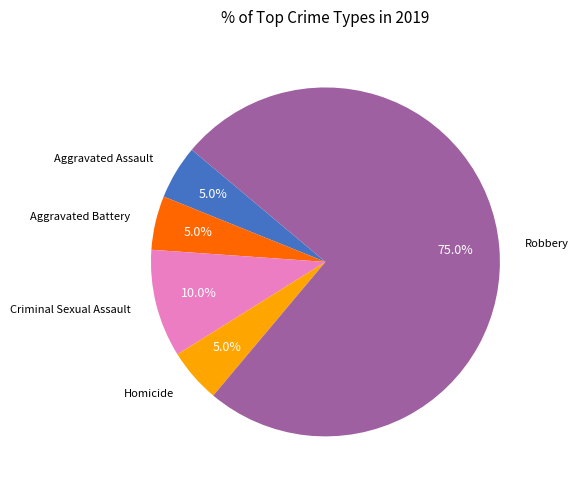

What is the ratio of the value at Aggravated Battery to the value at Homicide?

1.0